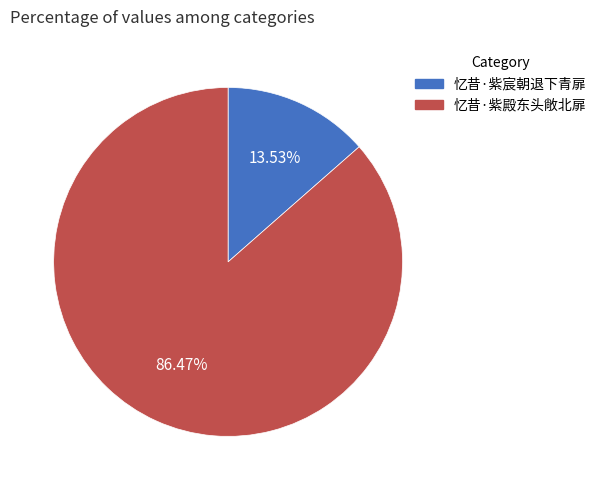

The 忆昔·紫宸朝退下青扉 slice represents 14% of the pie. True or false?

True